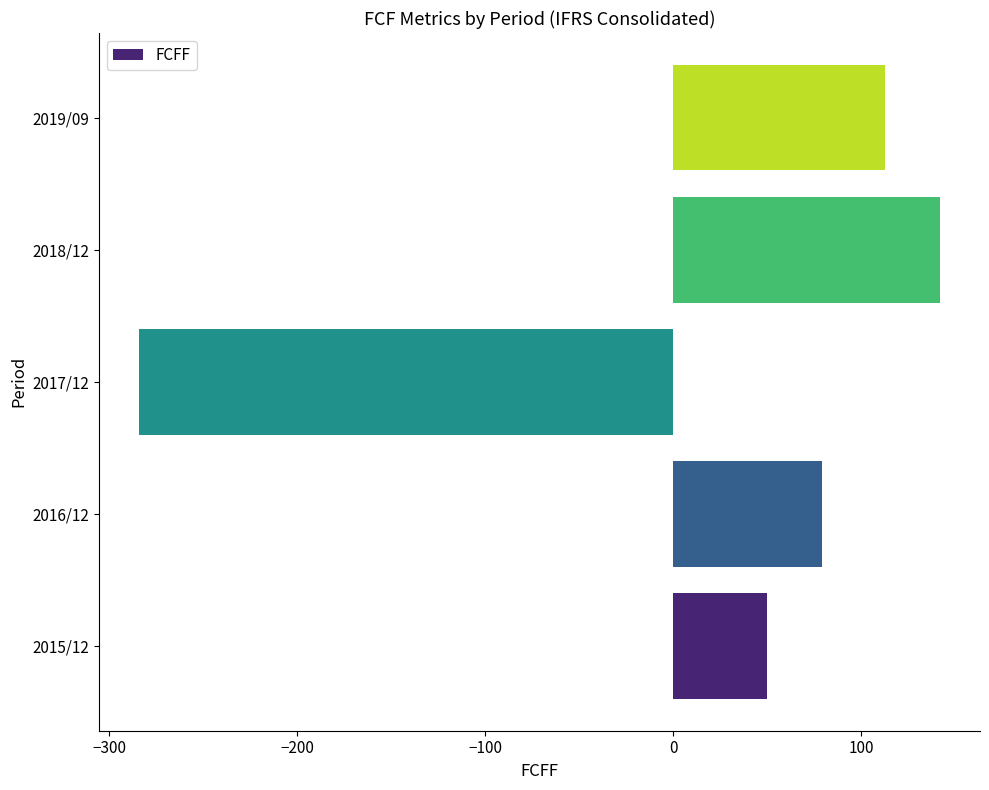

What is the sum of all values?

100